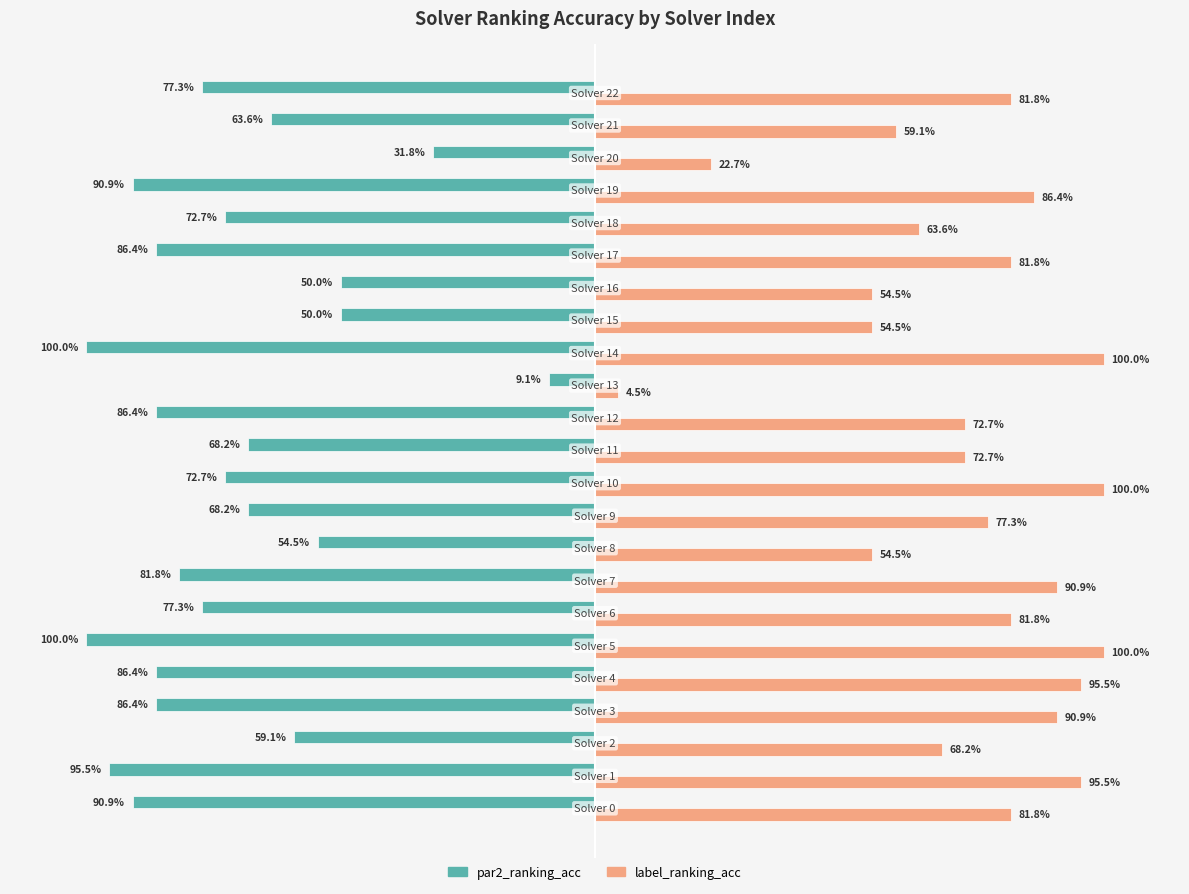

List the series in order of their overall mean, lowest first.

par2_ranking_acc, label_ranking_acc